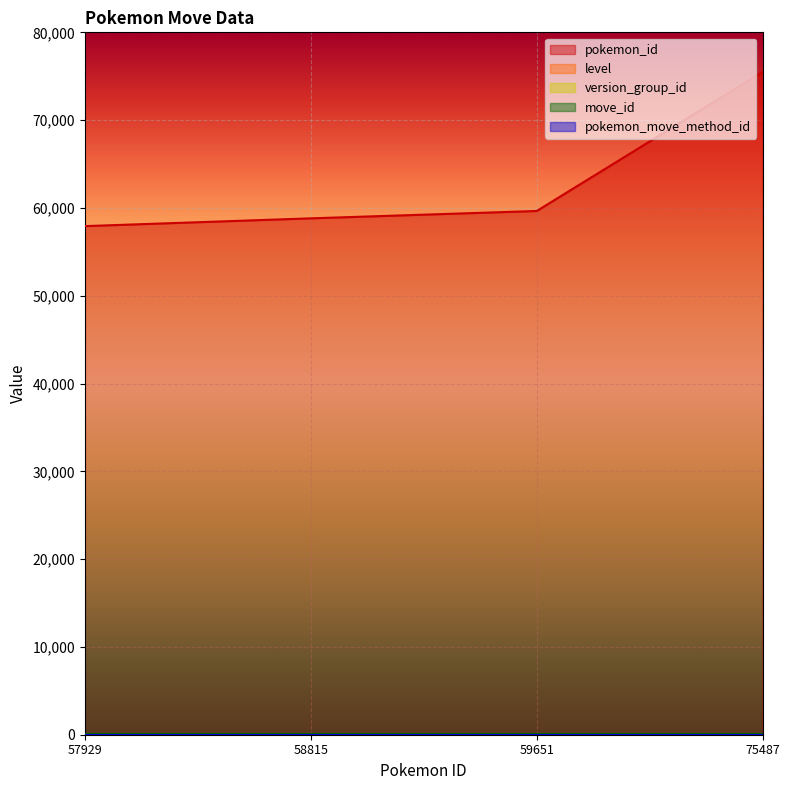

How many categories are shown in the chart?

4